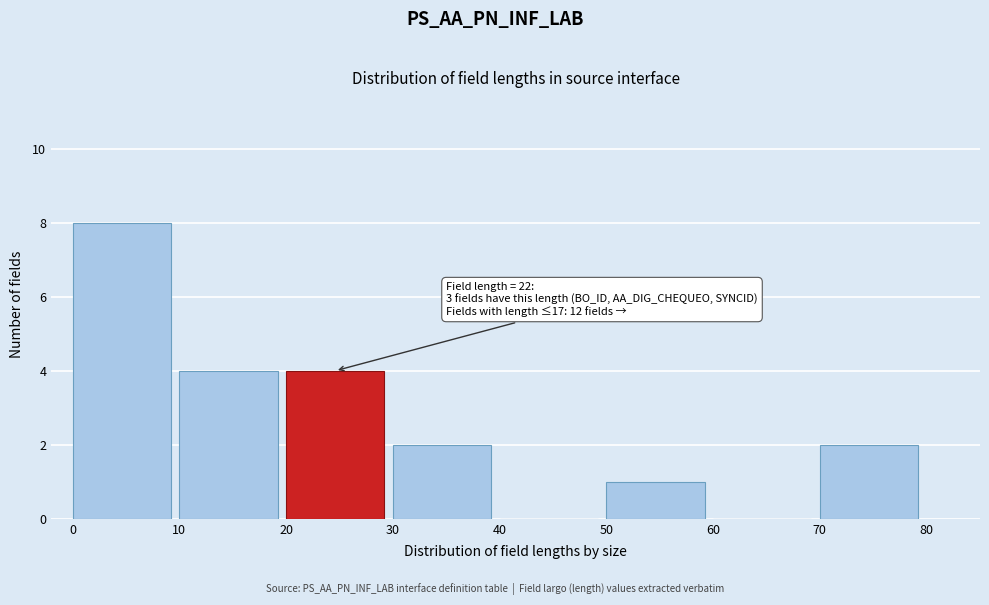

Which range on the x-axis has the tallest bar?

0 to 10